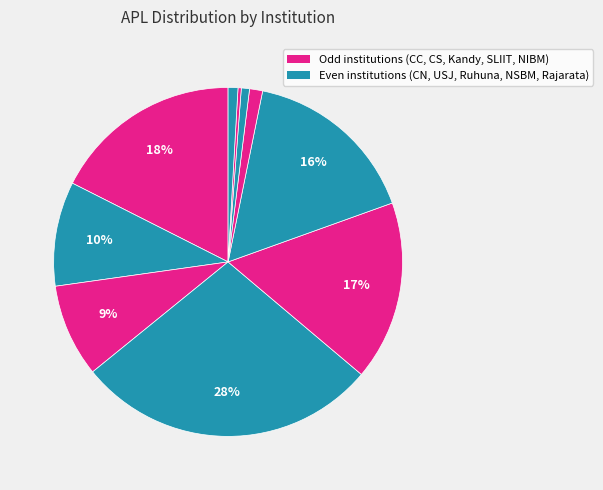

How many segments does this pie chart have?

10